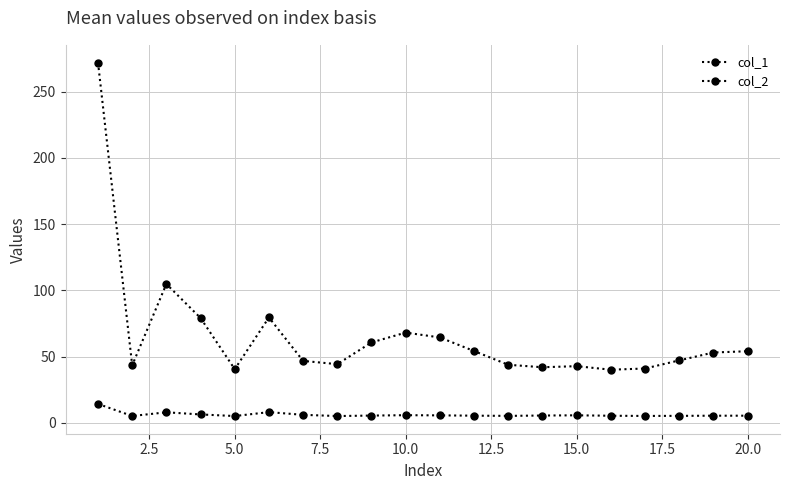

True or false: col_1 and col_2 intersect in this chart.

False